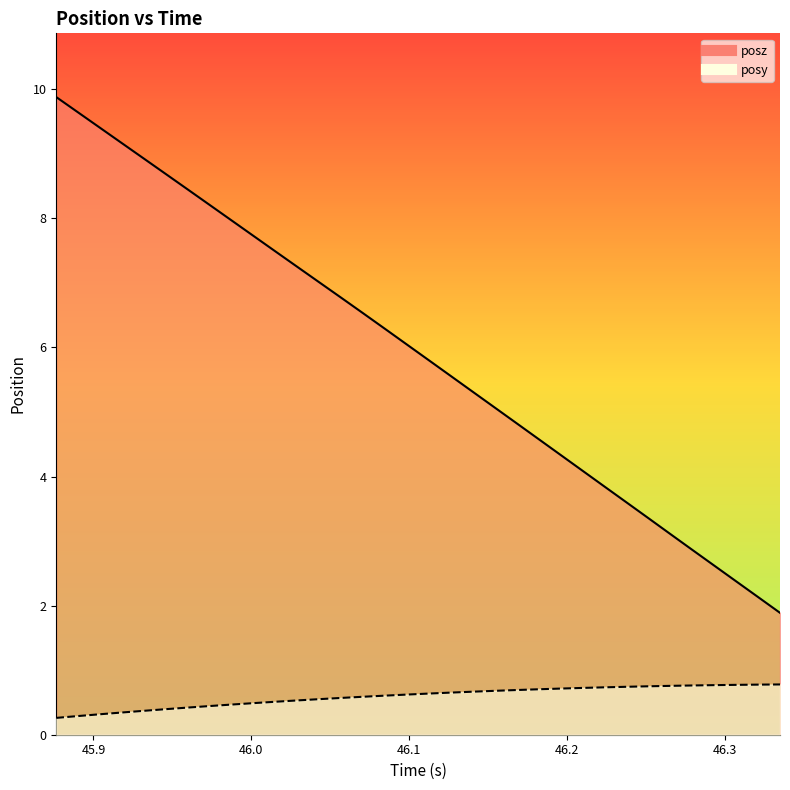

True or false: posy and posz intersect in this chart.

False